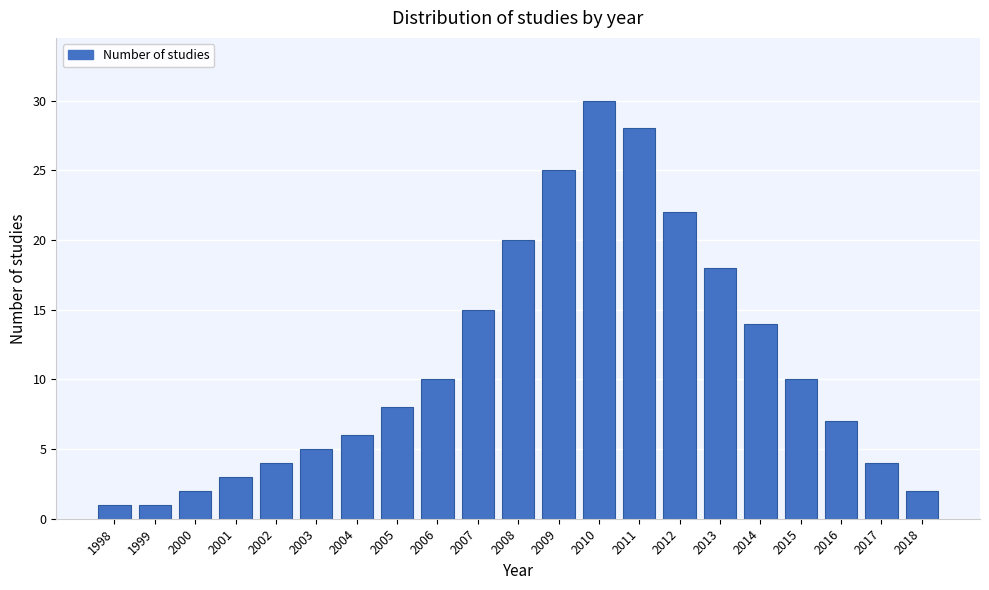

Reading left to right, list all the values displayed in this chart.

1998=1	1999=1	2000=2	2001=3	2002=4	2003=5	2004=6	2005=8	2006=10	2007=15	2008=20	2009=25	2010=30	2011=28	2012=22	2013=18	2014=14	2015=10	2016=7	2017=4	2018=2